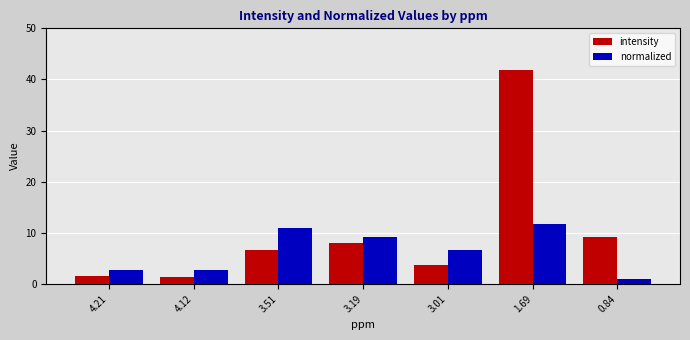

At how many categories does at least one series exceed 13?

1